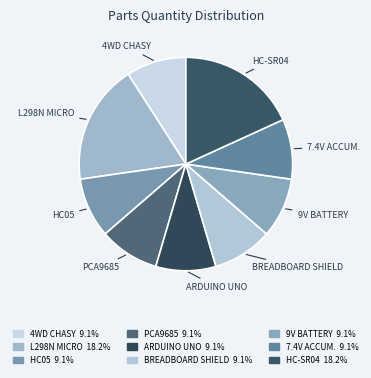

How many slices are in this pie chart?

9